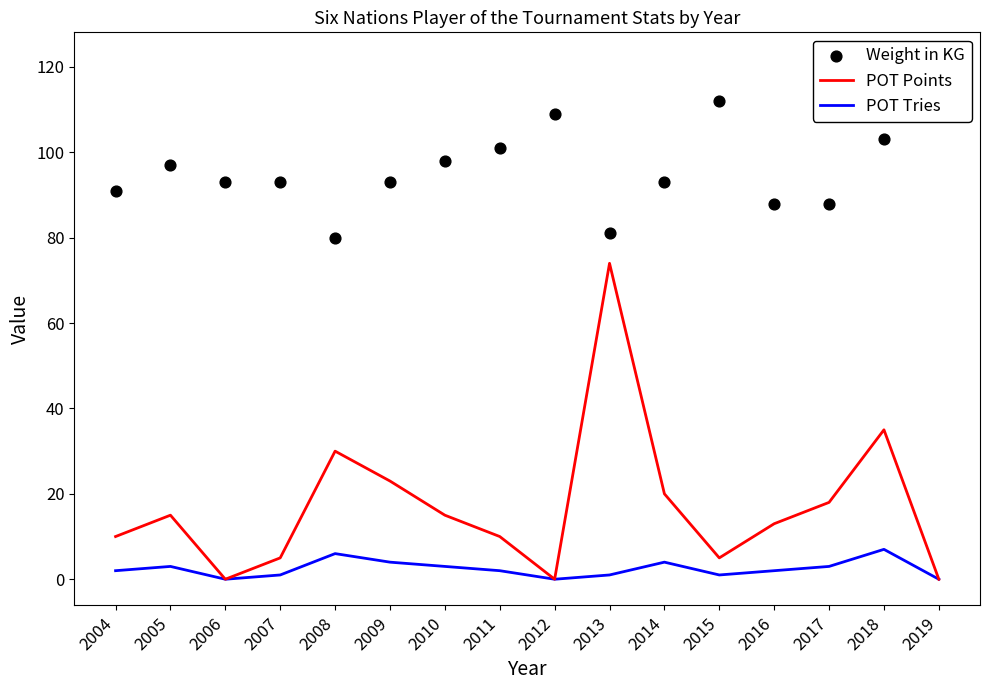

Which series has the widest spread of Y values?

POT Points